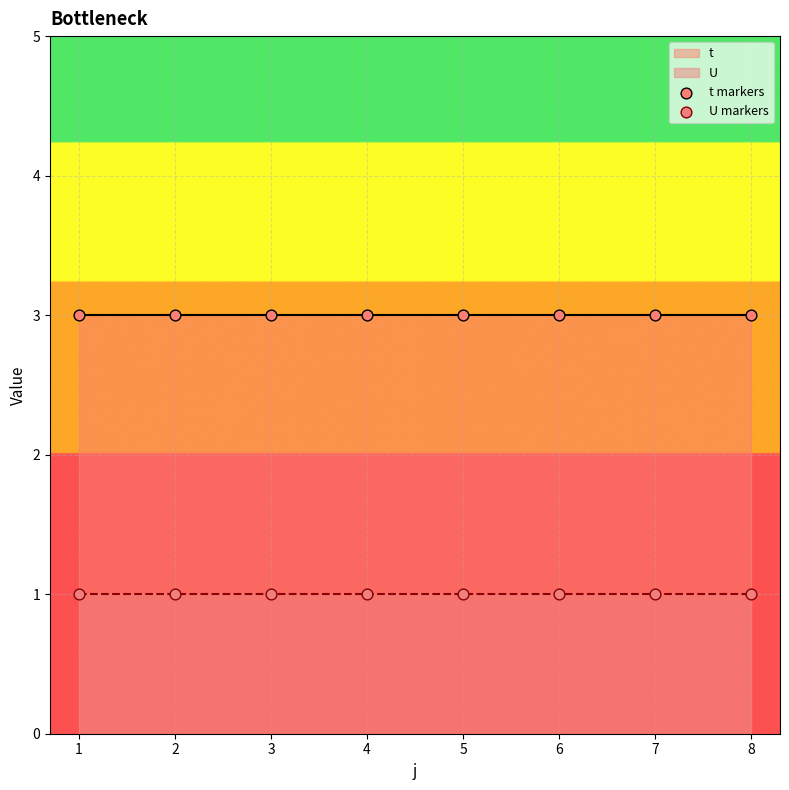

Which series reaches the minimum Y coordinate?

U markers